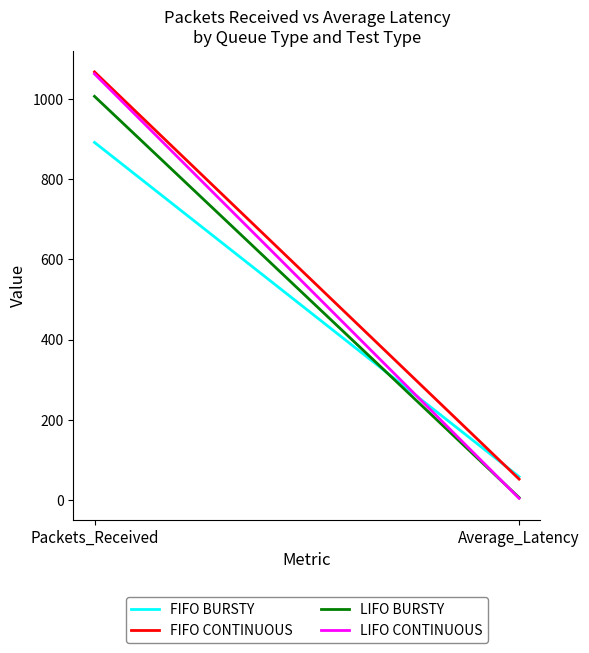

Is it true that LIFO CONTINUOUS equals 3.9 at Average_Latency?

True